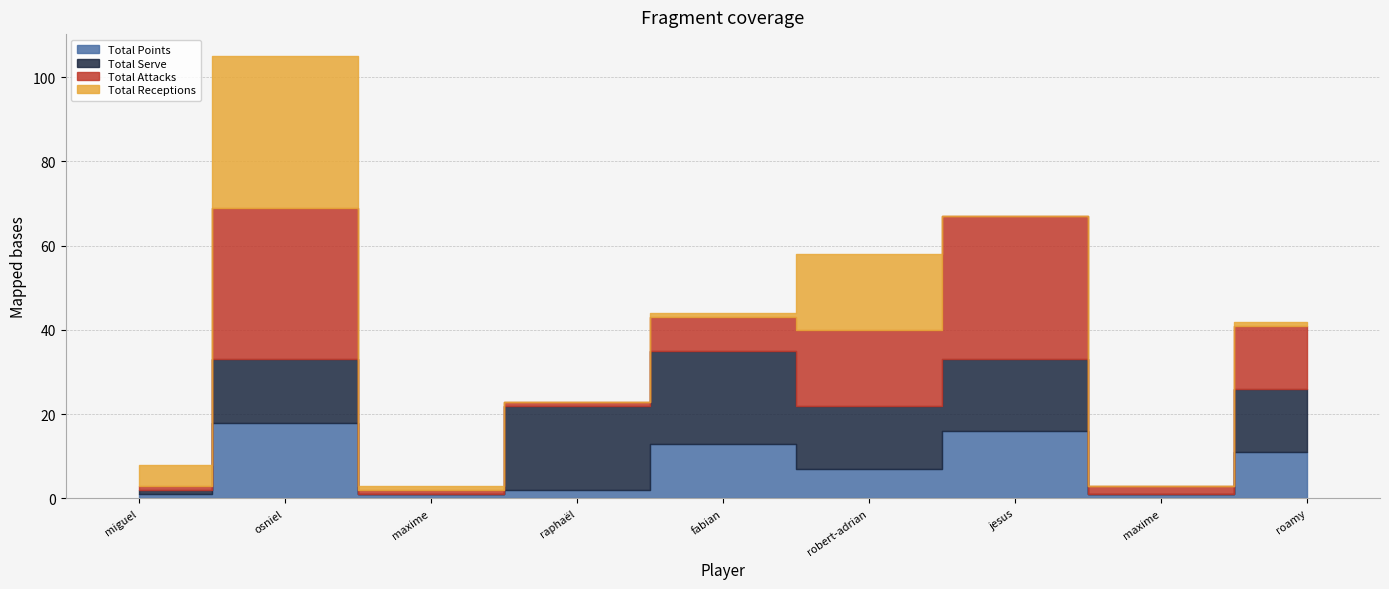

What is the difference between the maximum and minimum values in the Total Serve series?

22